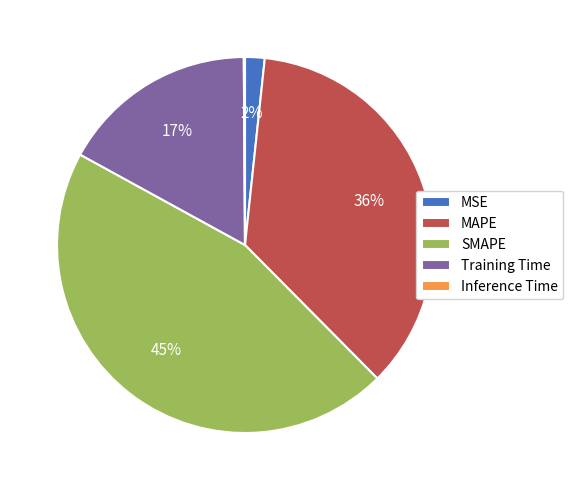

Is the sum of MAPE and MSE greater than half?

No